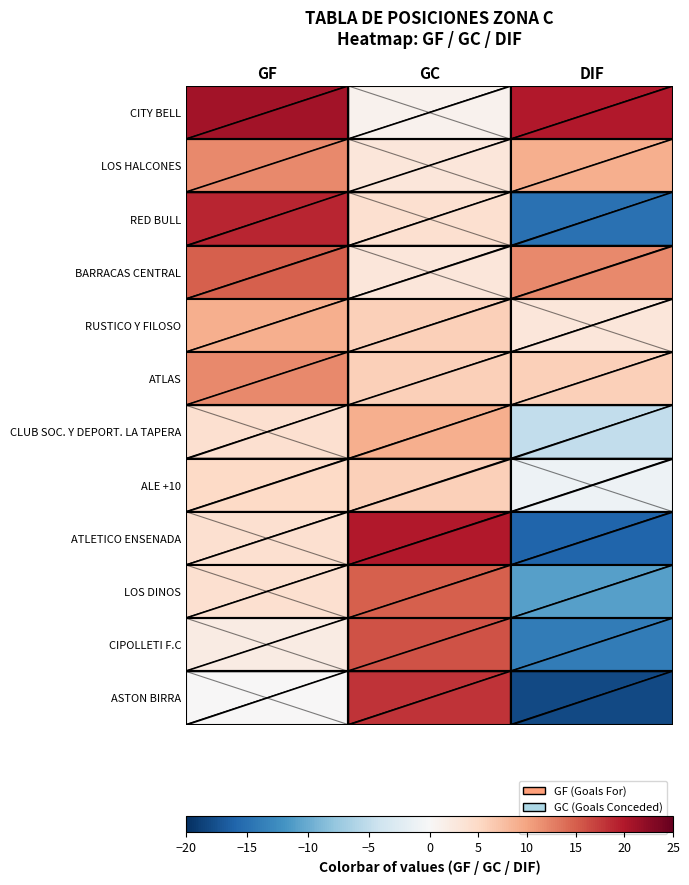

Rank the series at GC from highest to lowest value.

ATLETICO ENSENADA, ASTON BIRRA, CIPOLLETI F.C, LOS DINOS, CLUB SOC. Y DEPORT. LA TAPERA, RUSTICO Y FILOSO, ATLAS, ALE +10, RED BULL, LOS HALCONES, BARRACAS CENTRAL, CITY BELL